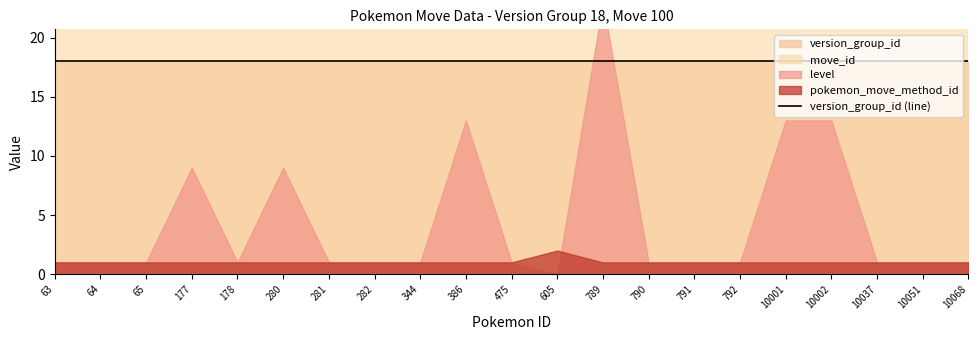

Reading left to right, transcribe all the data shown in this chart.

pokemon_id: 63	64	65	177	178	280	281	282	344	386	475	605	789	790	791	792	10001	10002	10037	10051	10068
level: 1	1	1	9	1	9	1	1	1	13	1	0	23	1	1	1	13	13	1	1	1
pokemon_move_method_id: 1	1	1	1	1	1	1	1	1	1	1	2	1	1	1	1	1	1	1	1	1
version_group_id: 18	18	18	18	18	18	18	18	18	18	18	18	18	18	18	18	18	18	18	18	18
move_id: 100	100	100	100	100	100	100	100	100	100	100	100	100	100	100	100	100	100	100	100	100